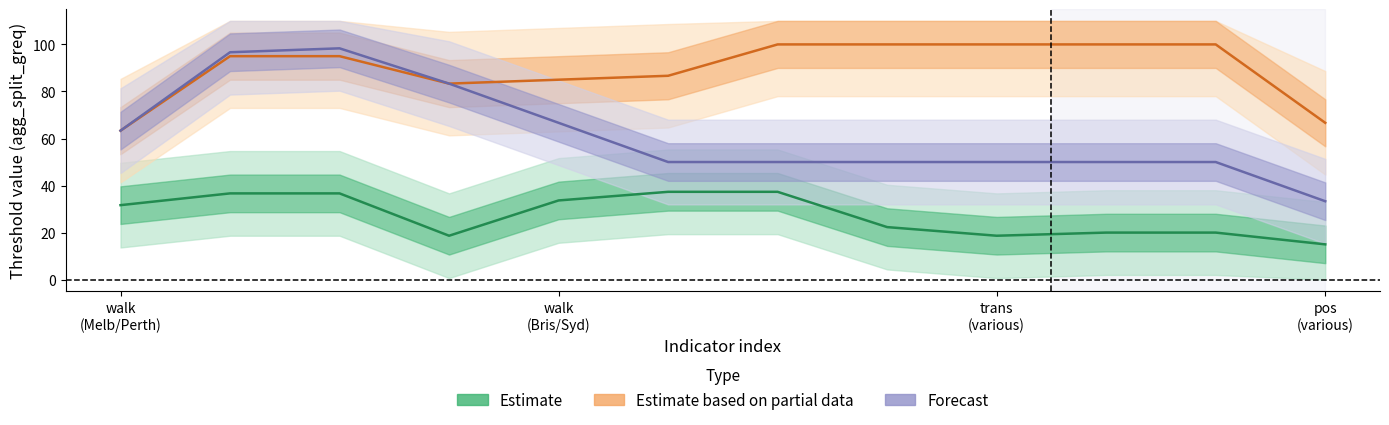

What is the greatest value displayed?

100.0